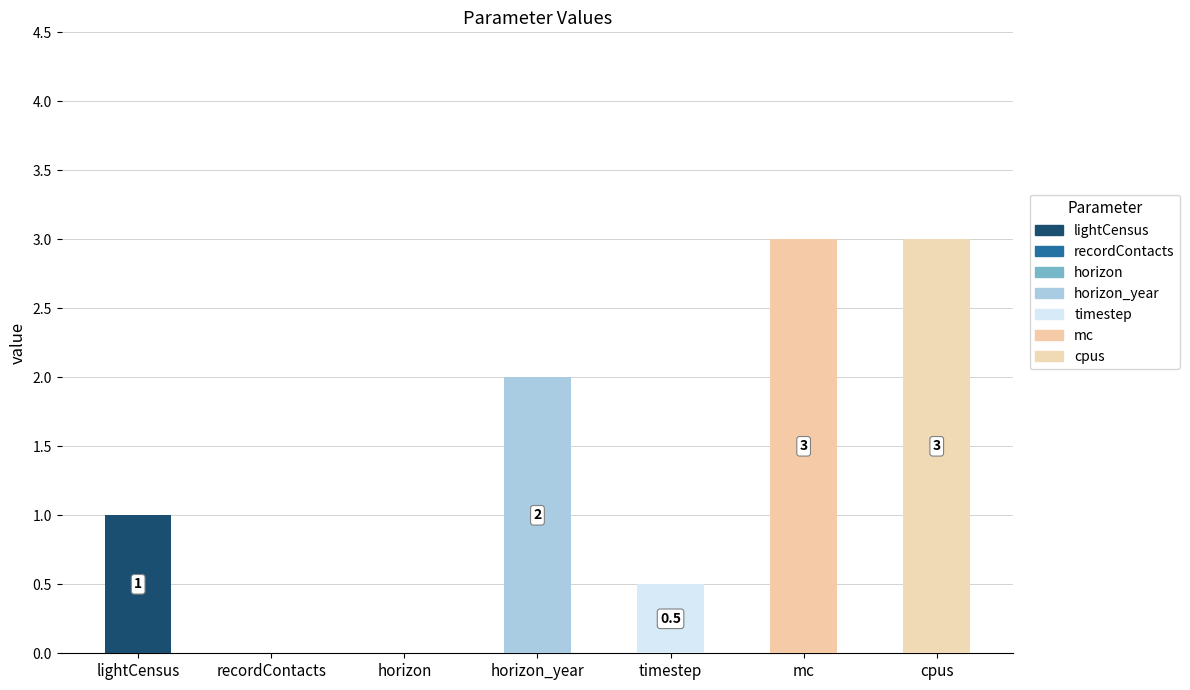

How many positive values are there?

5